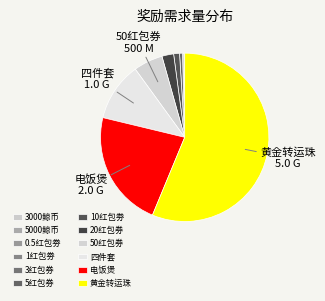

To the nearest percent, what portion does 20红包券 represent?

2%